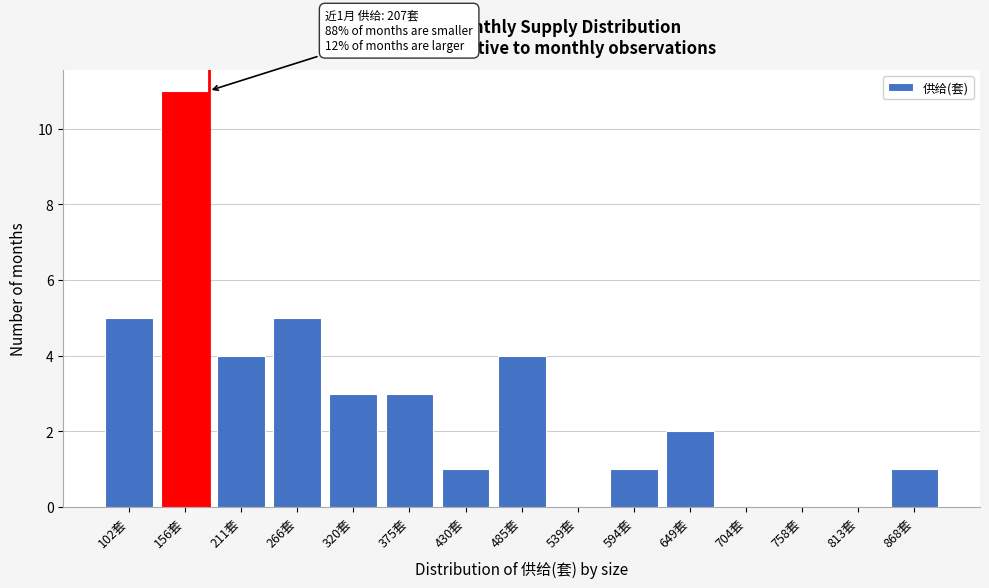

Reading right to left, list all the values displayed in this chart.

868套=1	813套=0	758套=0	704套=0	649套=2	594套=1	539套=0	485套=4	430套=1	375套=3	320套=3	266套=5	211套=4	156套=11	102套=5